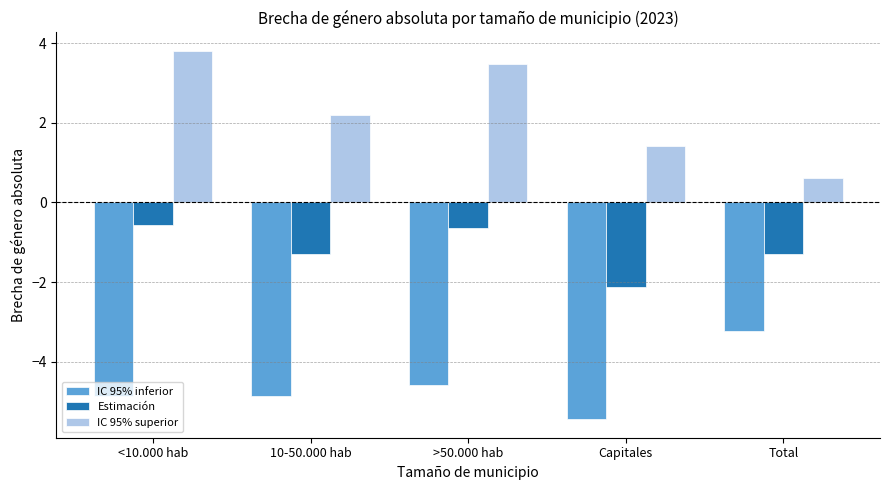

Between <10.000 hab and Capitales, which series saw the biggest shift?

IC 95% superior